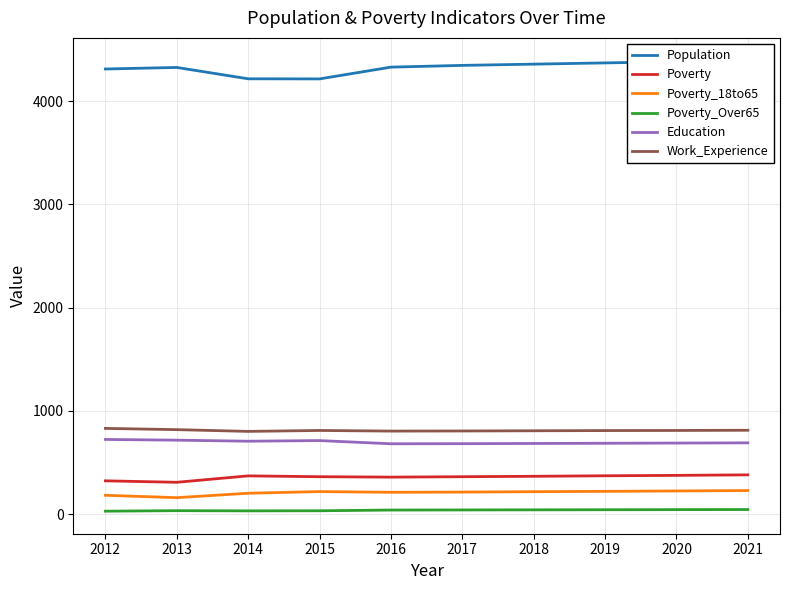

What is the difference between the maximum and minimum values in the Population series?

179